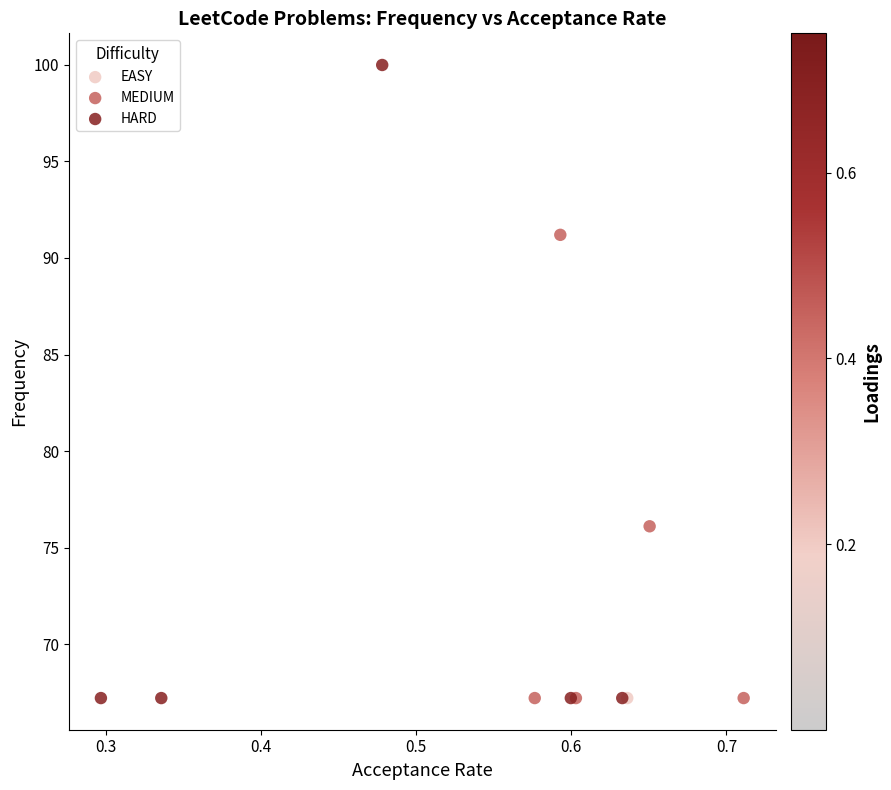

What are all the series names shown in the legend?

EASY, MEDIUM, HARD